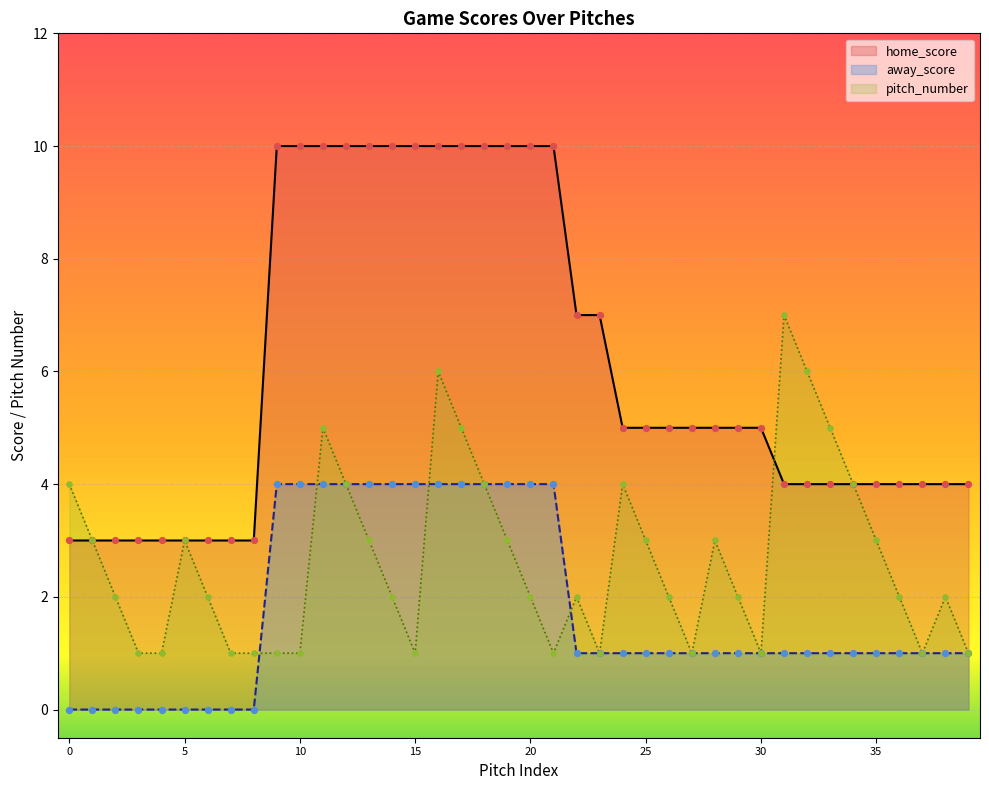

Which series has the largest Y range (max minus min)?

home_score